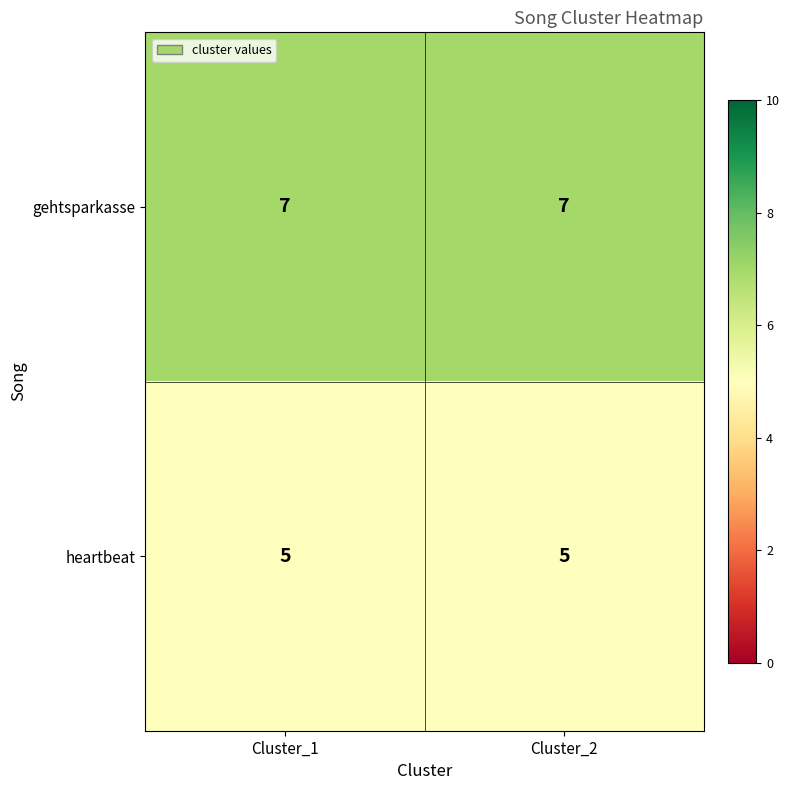

What is the maximum value shown in the chart?

7